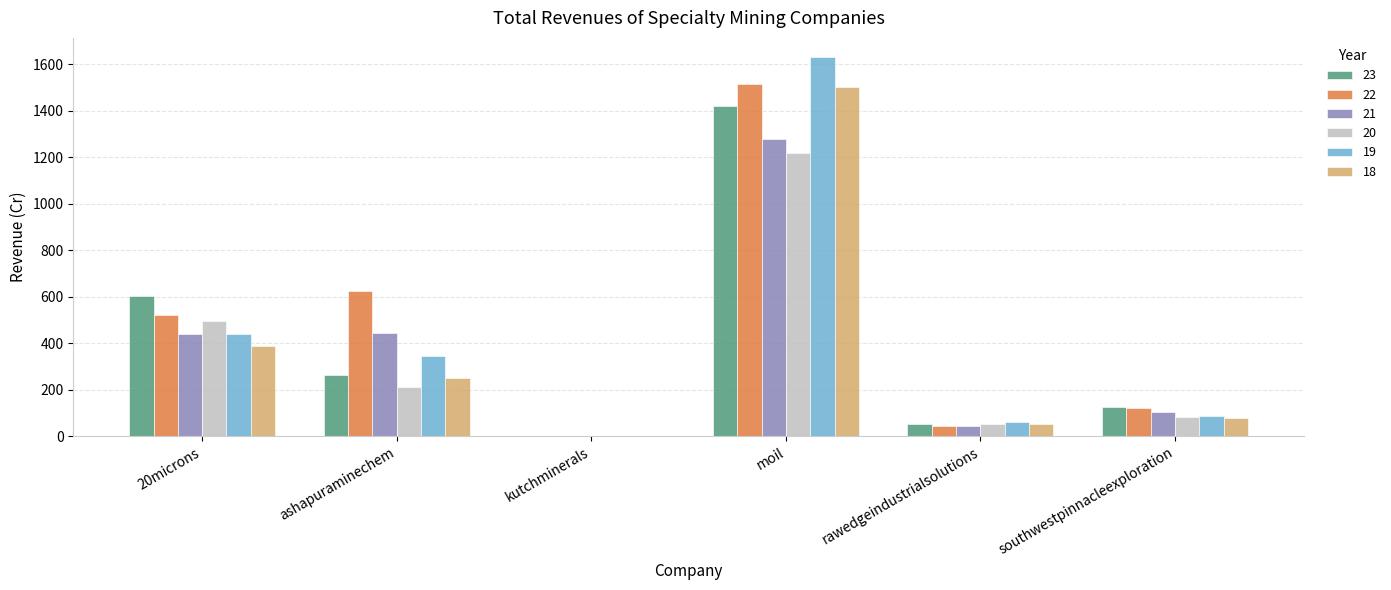

What is the greatest value displayed?

1631.5